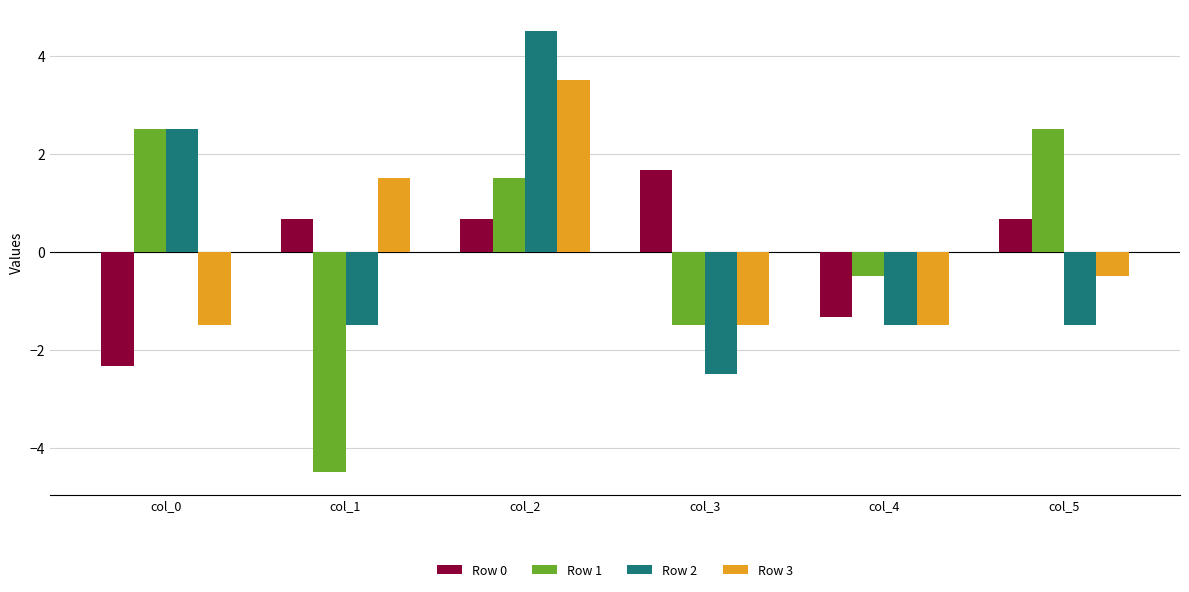

Reading left to right, transcribe all the data shown in this chart.

Row 0: -2.3	0.7	0.7	1.7	-1.3	0.7
Row 1: 2.5	-4.5	1.5	-1.5	-0.5	2.5
Row 2: 2.5	-1.5	4.5	-2.5	-1.5	-1.5
Row 3: -1.5	1.5	3.5	-1.5	-1.5	-0.5